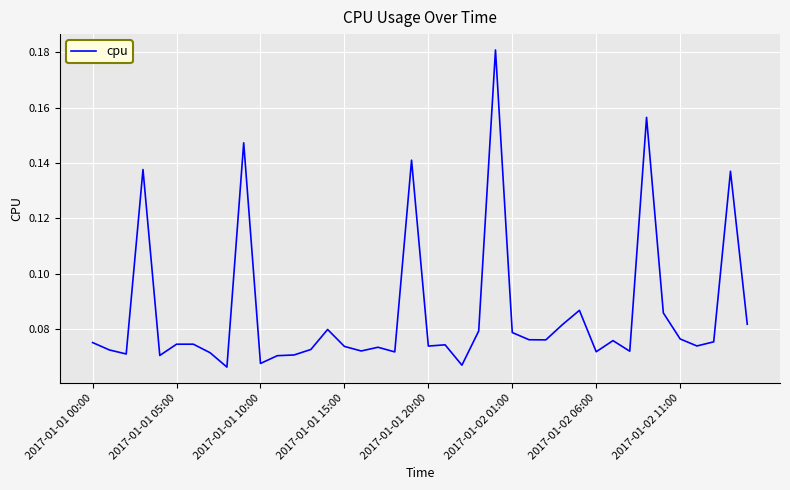

How many interior local valleys (lower than both neighbors) does the data have?

12